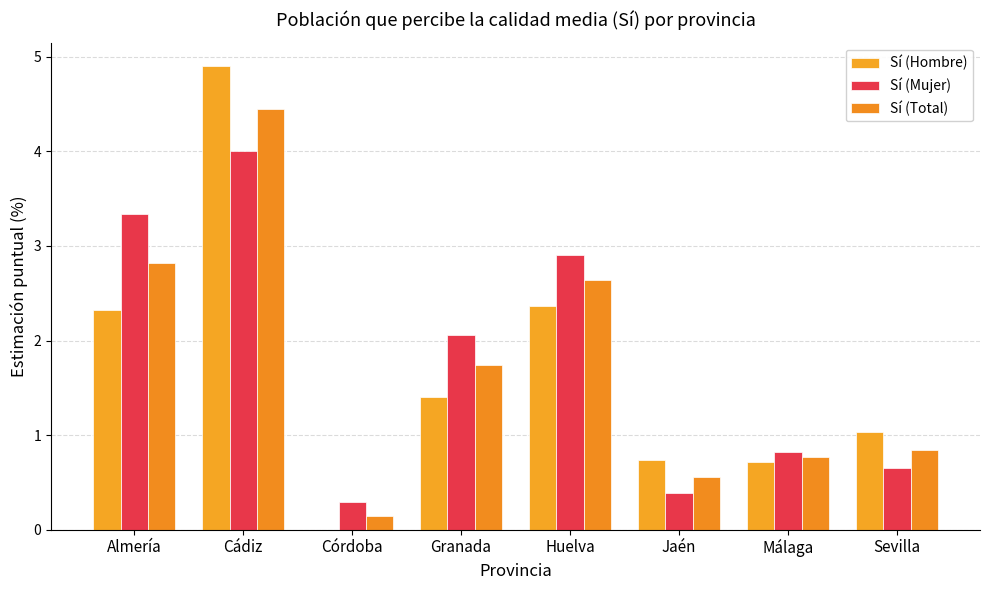

Are the bars horizontal?

No